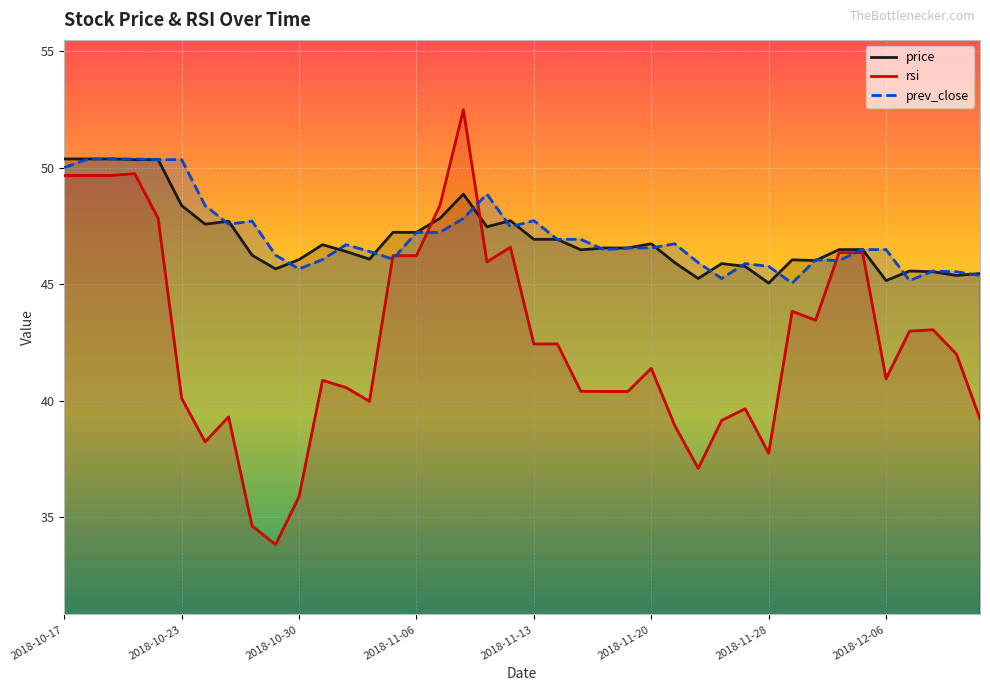

What is the total value across all series at 2018-11-08?

149.2